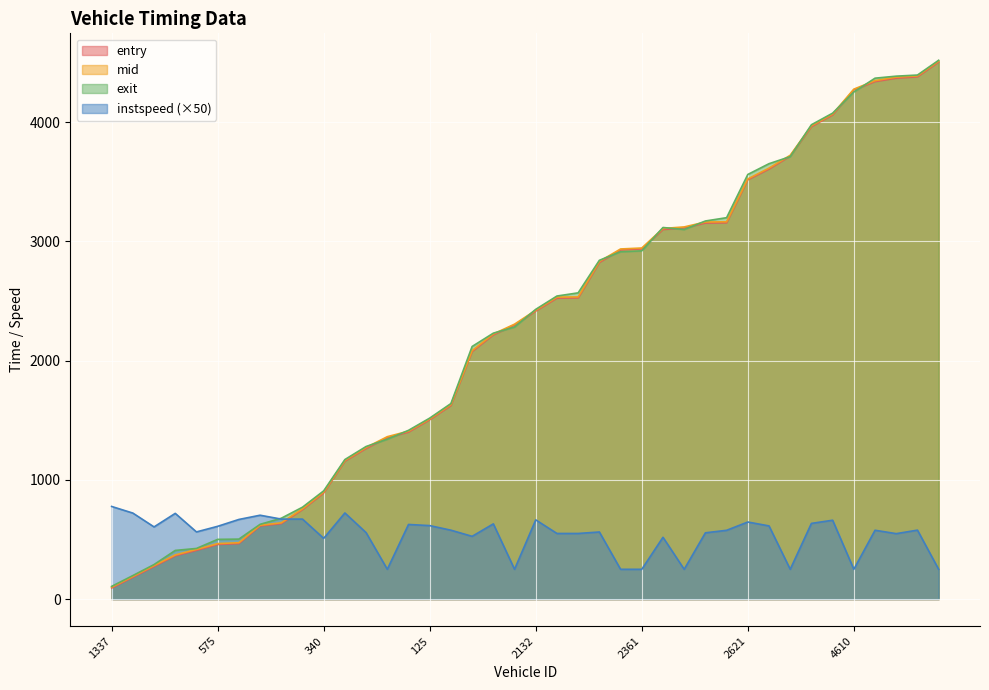

List the series in order of their peak value, highest first.

exit, mid, entry, instspeed